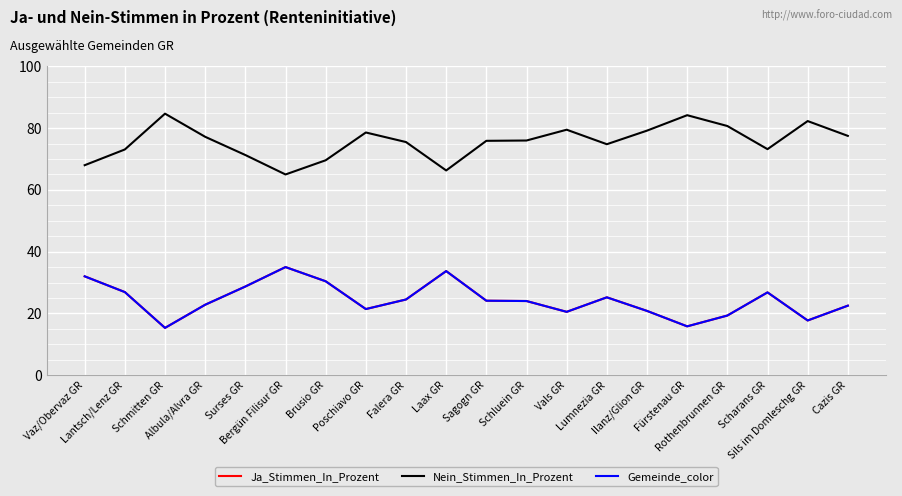

What is the difference between the maximum and second lowest values in the Gemeinde_color series?

19.2